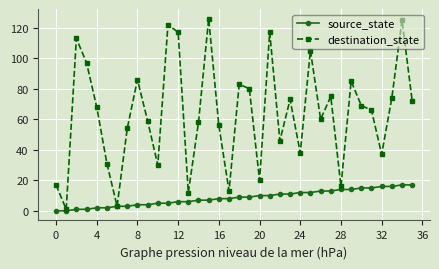

What is the highest value of the source_state series?

17